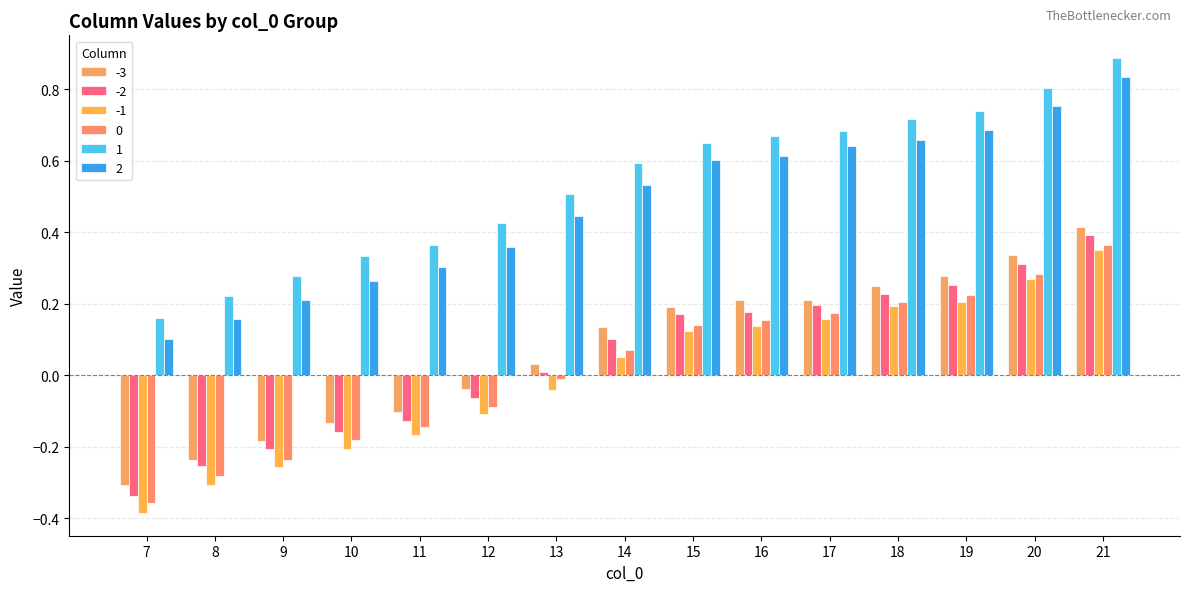

What is the average value of the 1 series?

0.5